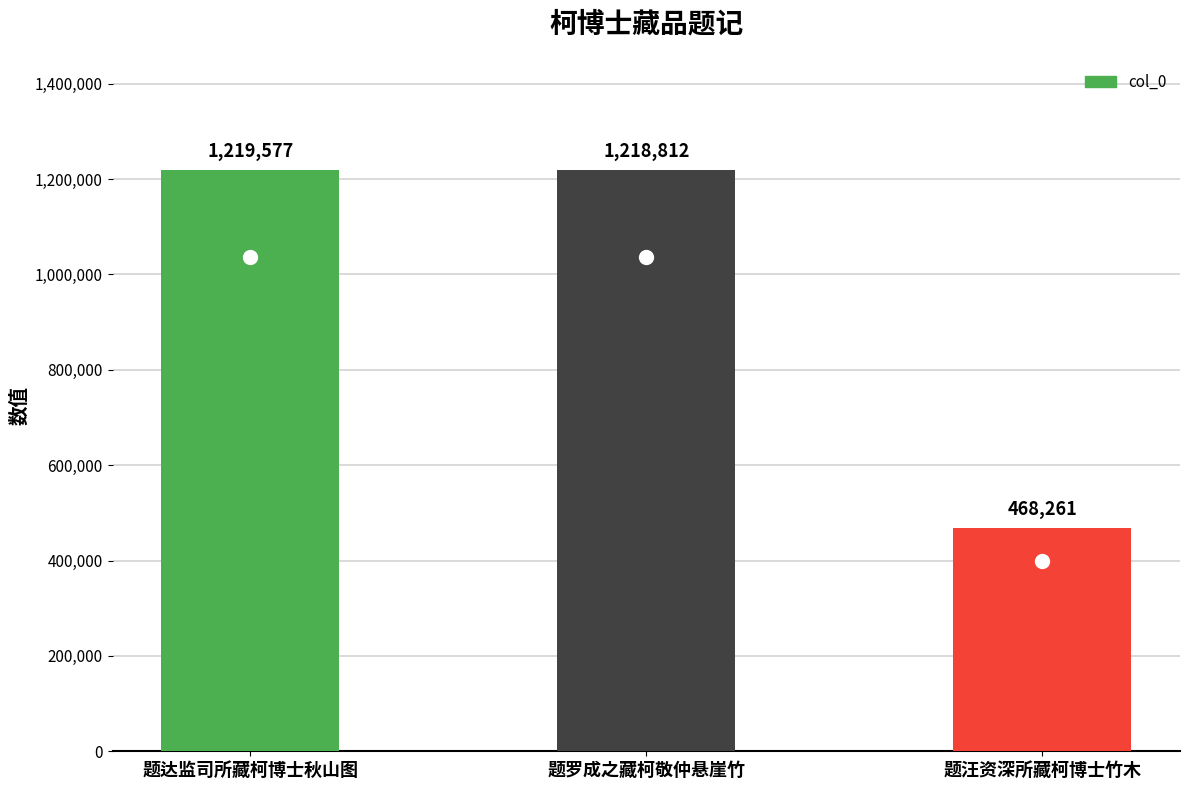

Is it true that the value at 题汪资深所藏柯博士竹木 is 468261?

True